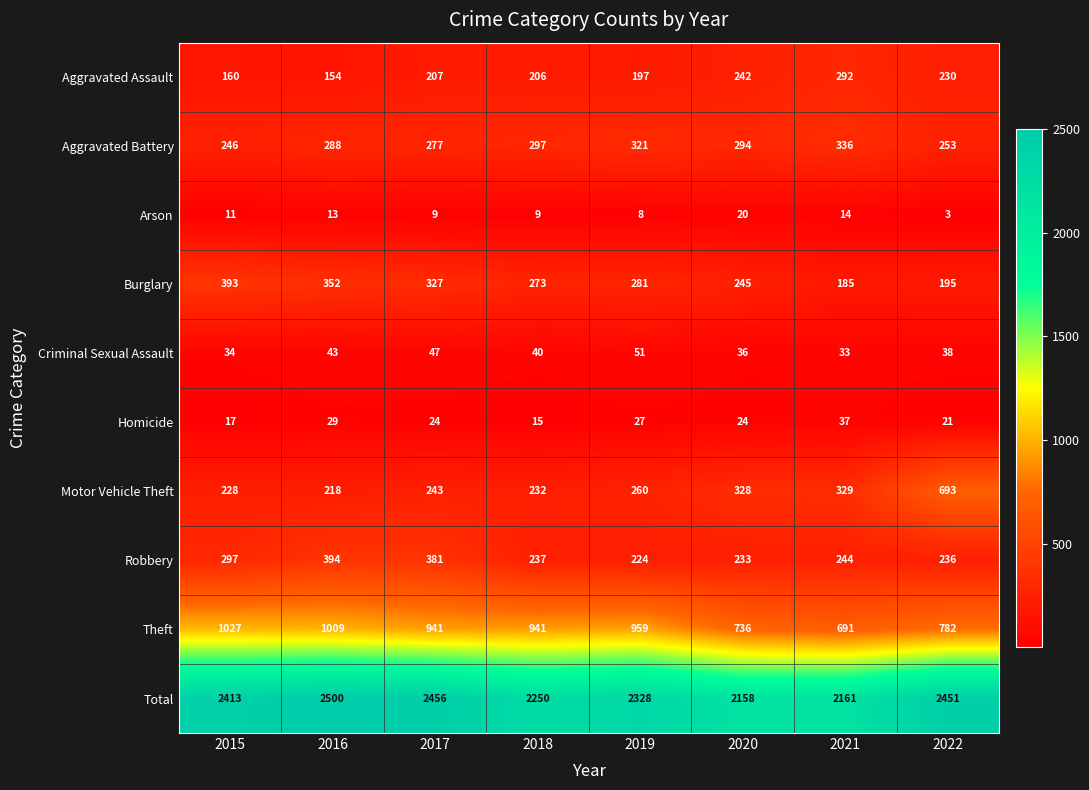

What value does the Aggravated Battery series have at 2017, to the nearest 10?

280